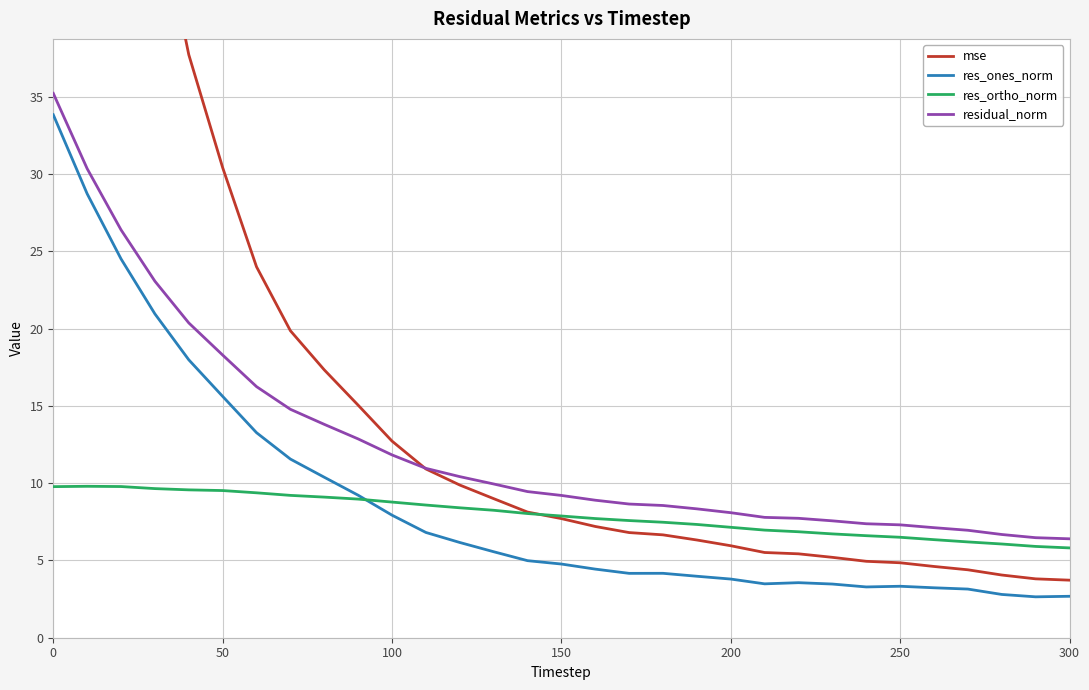

True or false: res_ones_norm has a value of 15.6 at 50.

True